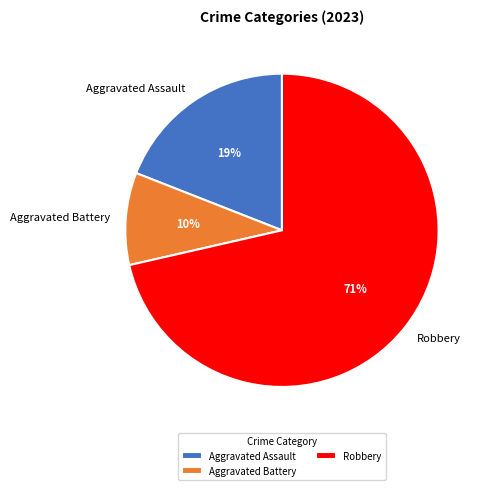

Is it true that Aggravated Assault is 32% of the pie?

False